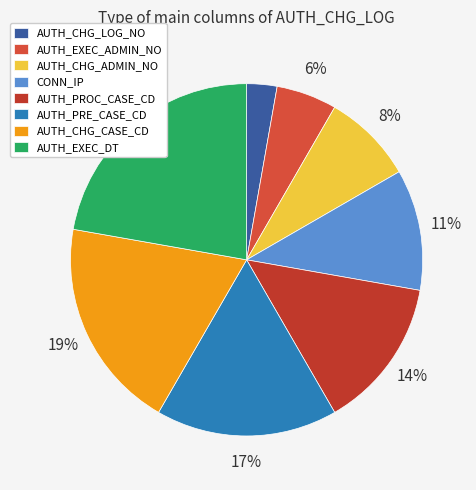

What percentage is NOT represented by AUTH_CHG_LOG_NO?

97.2%